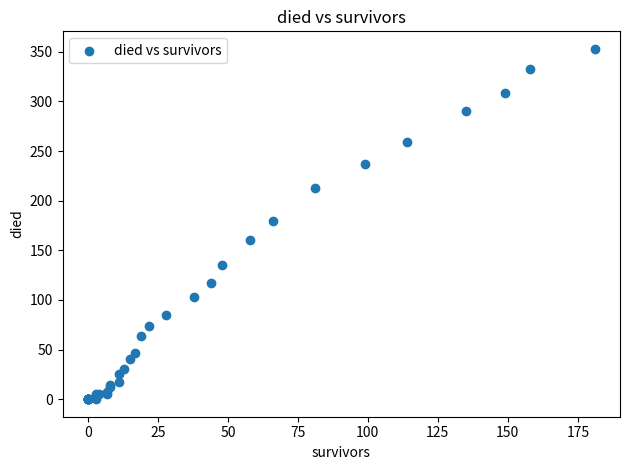

What Y value in the scatter plot is closest to 176?

180